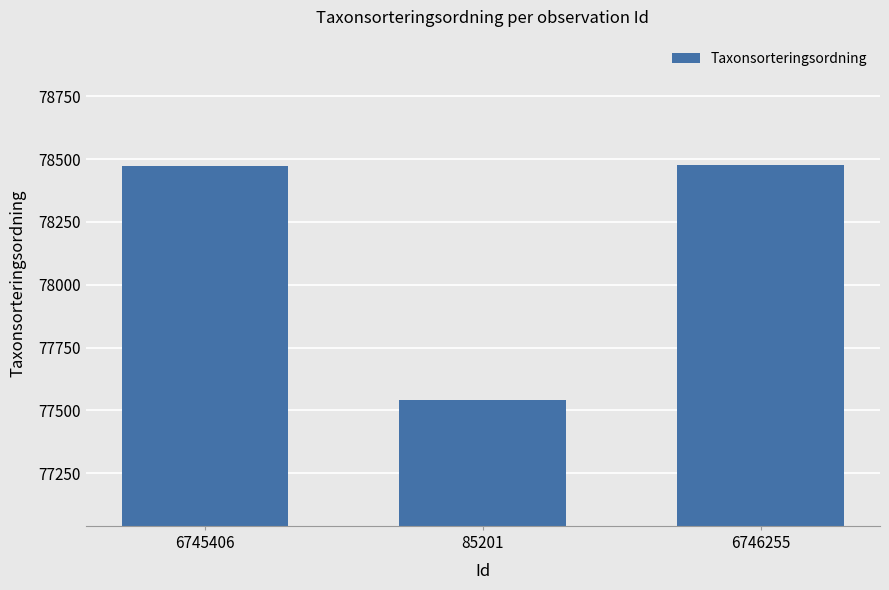

What is the sum of the values at 85201 and 6745406?

156011